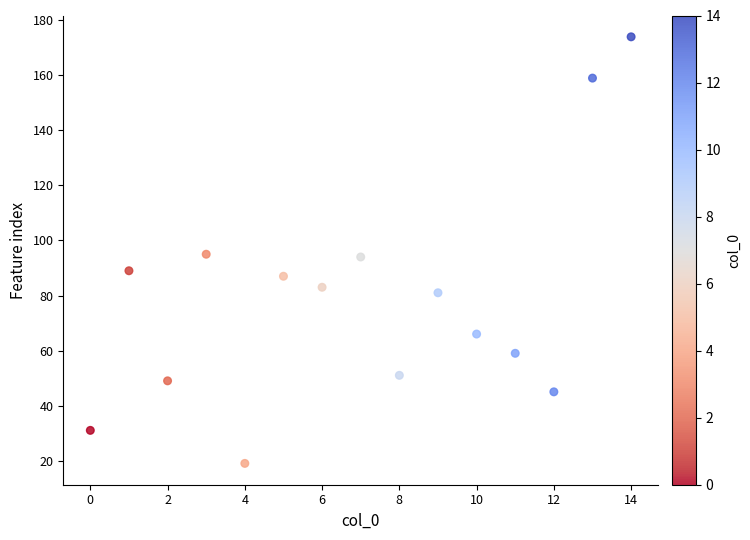

What is the range of Y values (max minus min)?

155